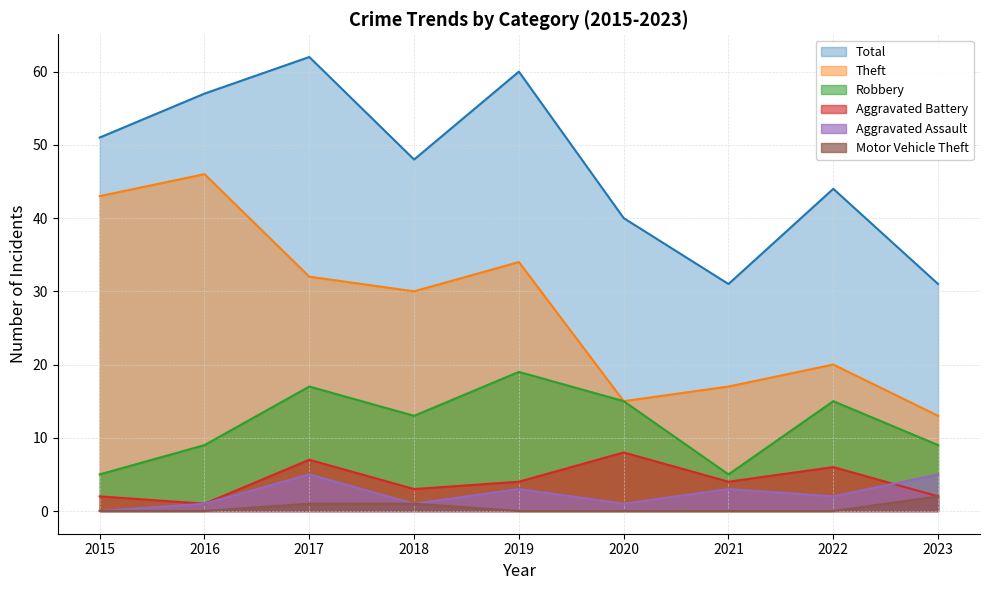

At 2015, list the series in order from largest to smallest.

Total, Theft, Robbery, Aggravated Battery, Aggravated Assault, Motor Vehicle Theft